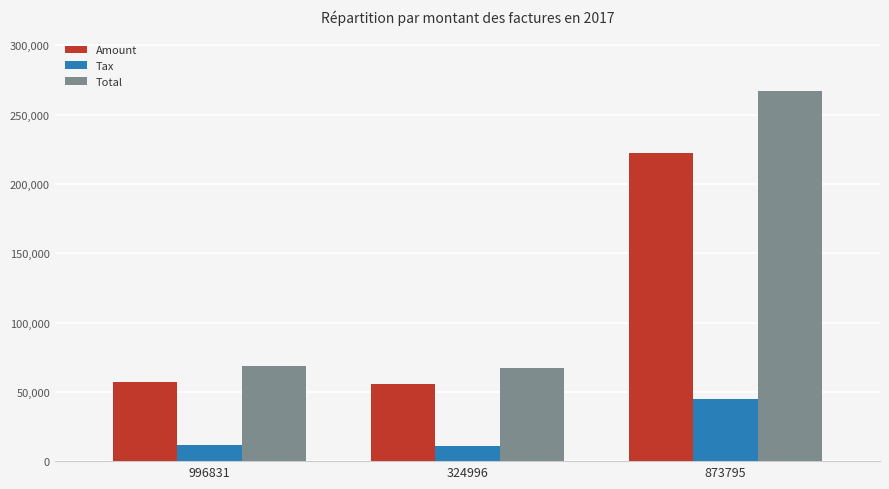

Rank the series at 873795 from highest to lowest value.

Total, Amount, Tax